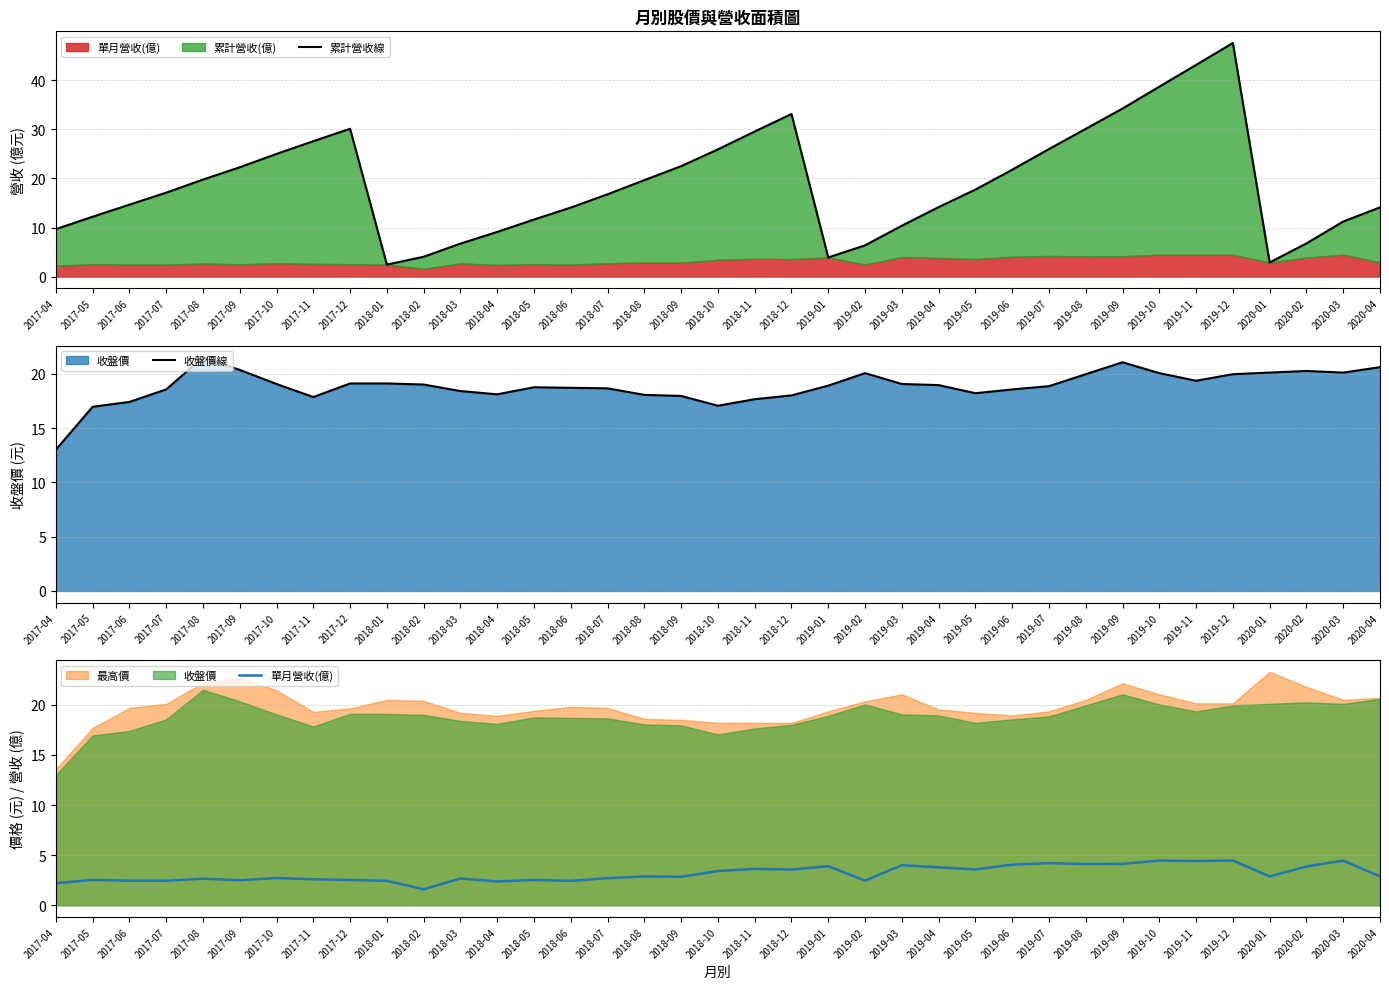

Which series changed the most between 2017-11 and 2018-03?

累計營收線